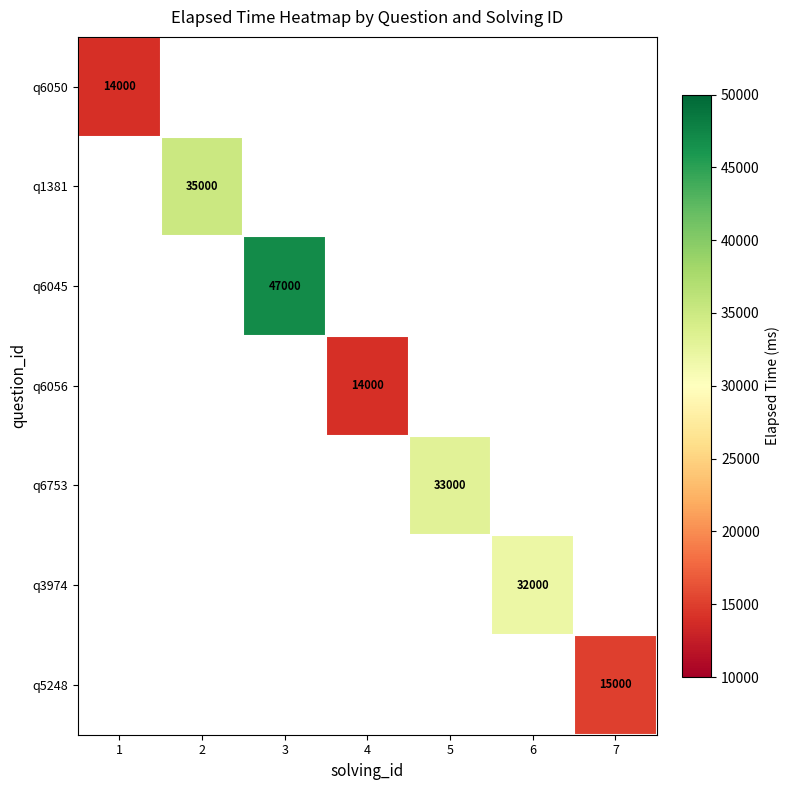

What is the maximum value shown in the chart?

47000.0